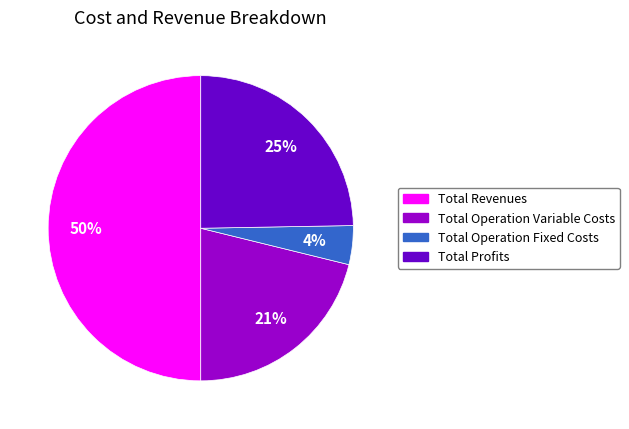

To the nearest percent, what is the average slice percentage?

25%